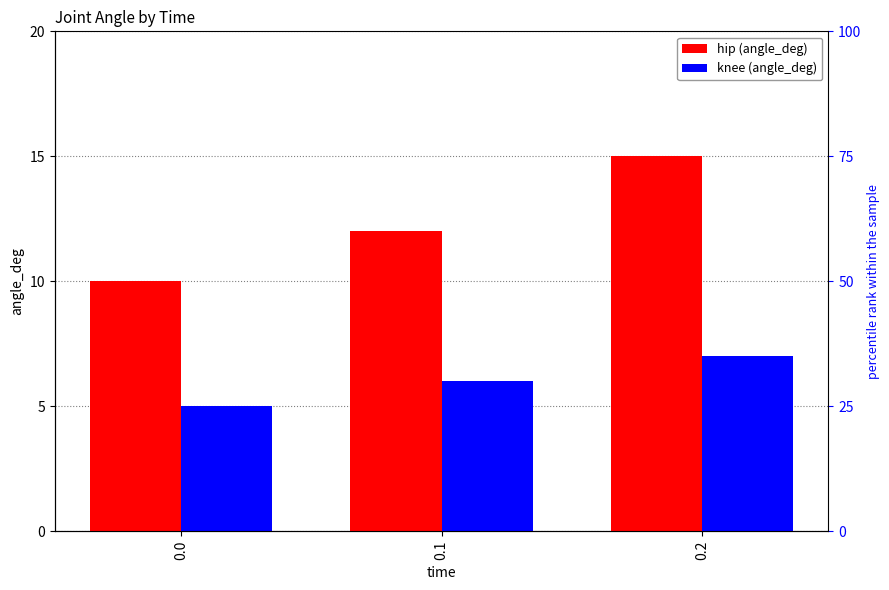

List the series in order of their overall mean, highest first.

hip, knee